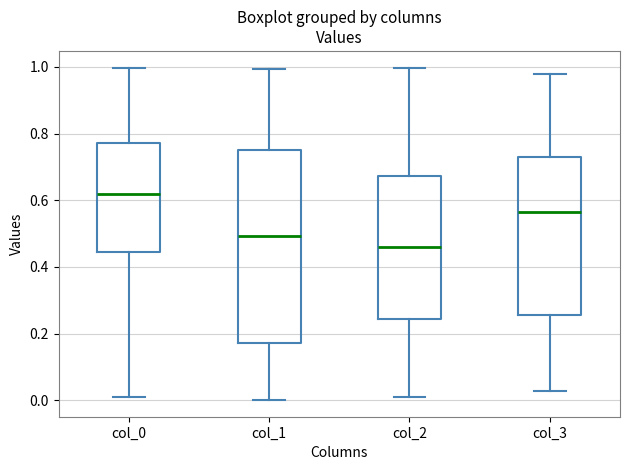

Reading left to right, transcribe this box plot: for each box, give where its median line is, the range the box spans, and where its two whiskers end, as read against the y-axis. The values are not printed on the chart, so give them approximately, as read against the axis.

col_0: median 0.62, box 0.44 to 0.78, whiskers 0.00 to 1.00
col_1: median 0.50, box 0.18 to 0.76, whiskers 0.00 to 1.00
col_2: median 0.46, box 0.24 to 0.68, whiskers 0.00 to 1.00
col_3: median 0.56, box 0.26 to 0.72, whiskers 0.02 to 0.98